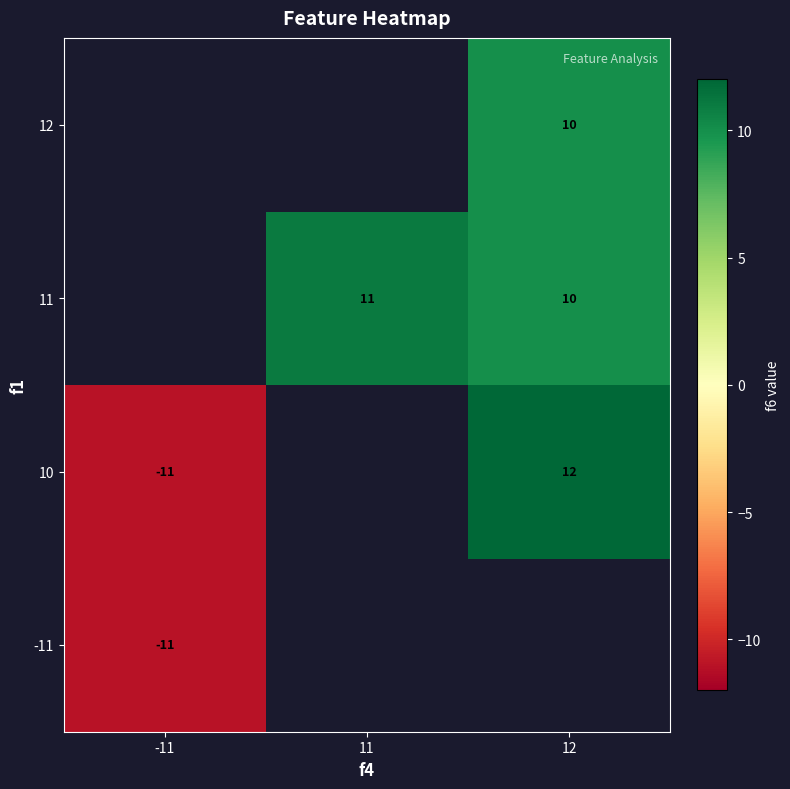

True or false: 11 has a value of 11 at 11.

True